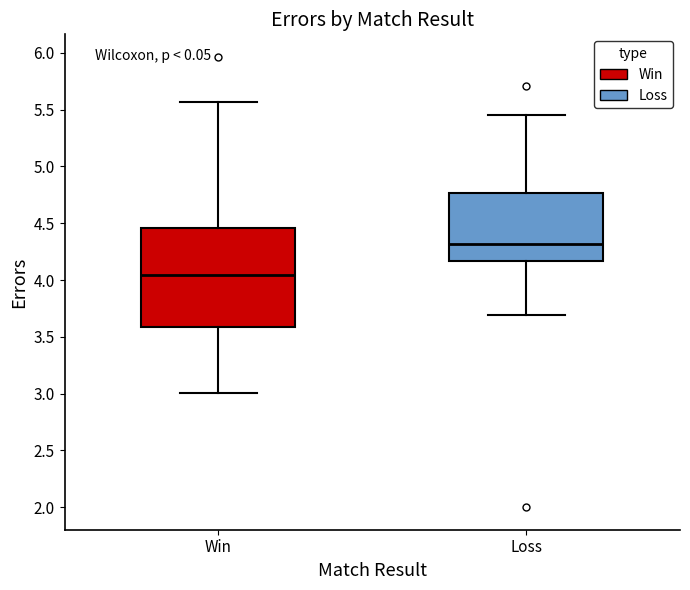

Reading left to right, read every box against the y-axis: the position of its median line, the range the box covers, and the ends of its whiskers. The values are not printed on the chart, so give them approximately, as read against the axis.

Win: median 4.05, box 3.60 to 4.45, whiskers 3.00 to 5.55
Loss: median 4.30, box 4.15 to 4.75, whiskers 3.70 to 5.45